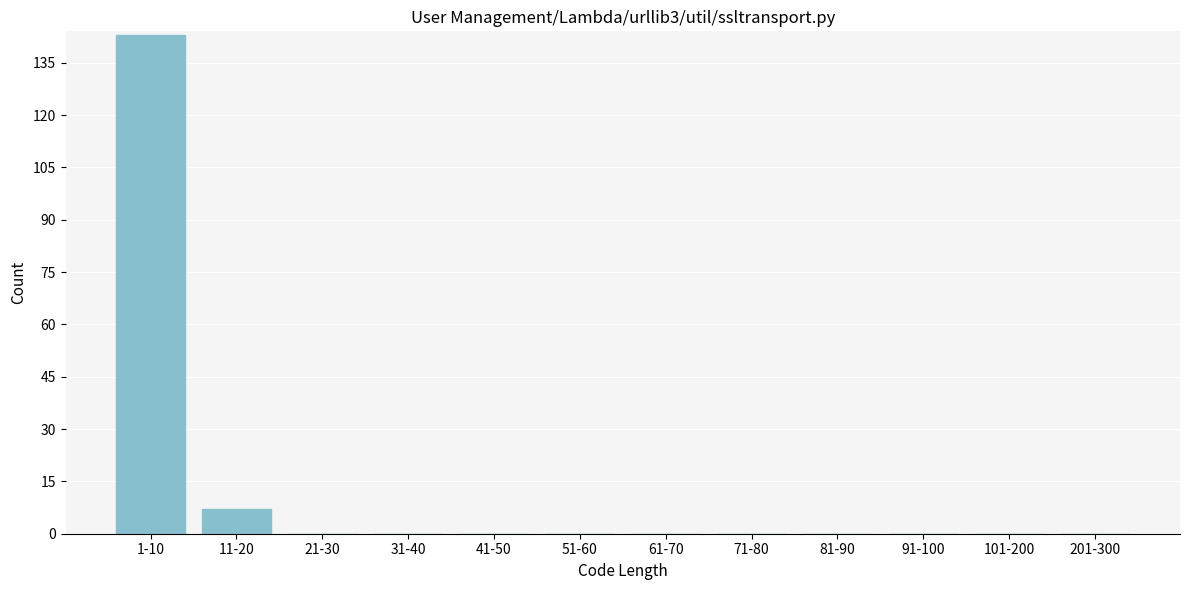

Reading left to right, extract all data points from this chart.

1-10=143	11-20=7	21-30=0	31-40=0	41-50=0	51-60=0	61-70=0	71-80=0	81-90=0	91-100=0	101-200=0	201-300=0